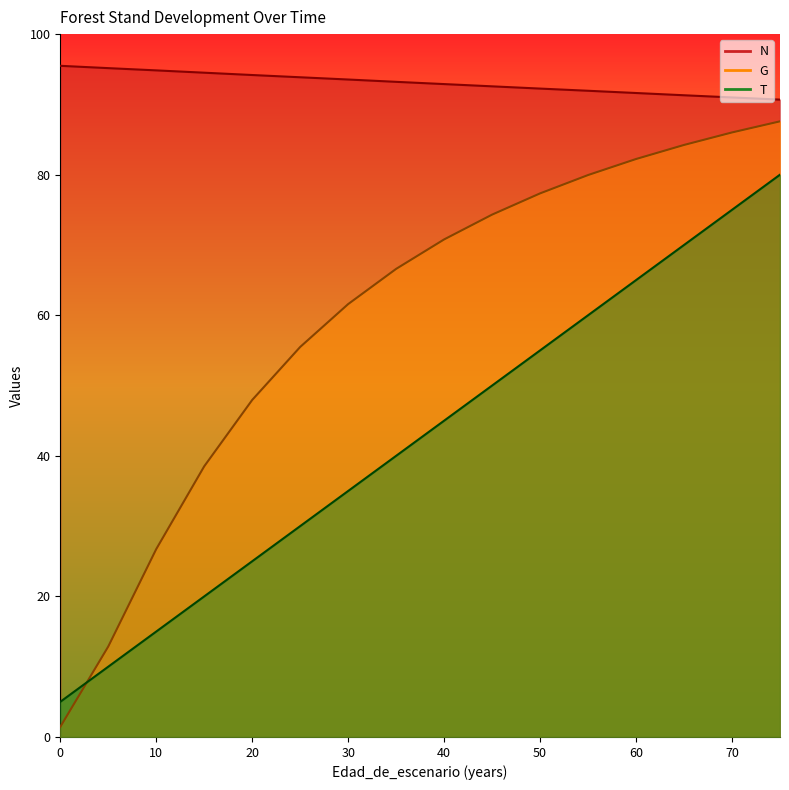

Reading right to left, list all the values displayed in this chart.

N: 75=90.7	70=91.0	65=91.3	60=91.6	55=91.9	50=92.2	45=92.6	40=92.9	35=93.2	30=93.5	25=93.9	20=94.2	15=94.5	10=94.8	5=95.2	0=95.5
G: 75=87.6	70=86.0	65=84.2	60=82.2	55=80.0	50=77.3	45=74.3	40=70.8	35=66.6	30=61.6	25=55.5	20=48.0	15=38.5	10=26.7	5=12.9	0=1.4
T: 75=80.0	70=75.0	65=70.0	60=65.0	55=60.0	50=55.0	45=50.0	40=45.0	35=40.0	30=35.0	25=30.0	20=25.0	15=20.0	10=15.0	5=10.0	0=5.0